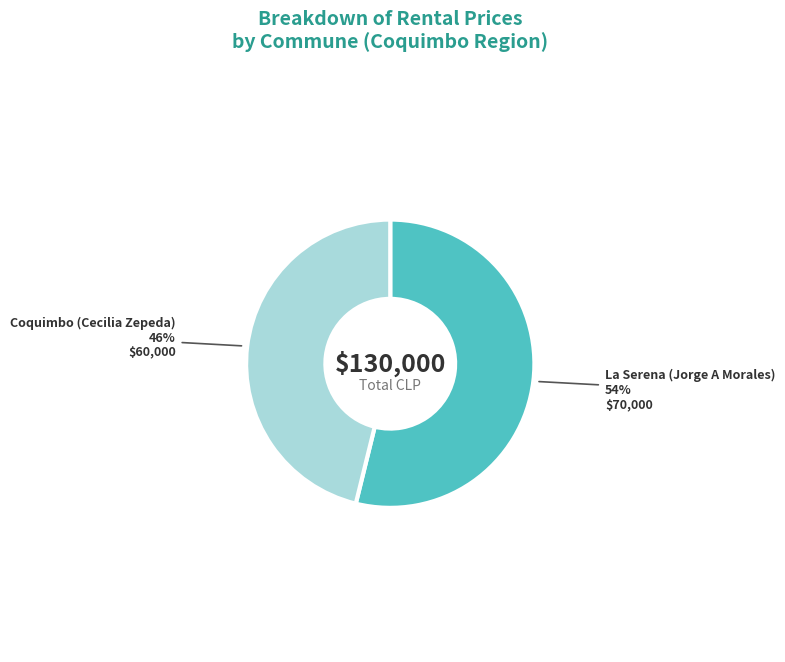

Which slice represents more than half of the pie?

La Serena (Jorge A Morales)